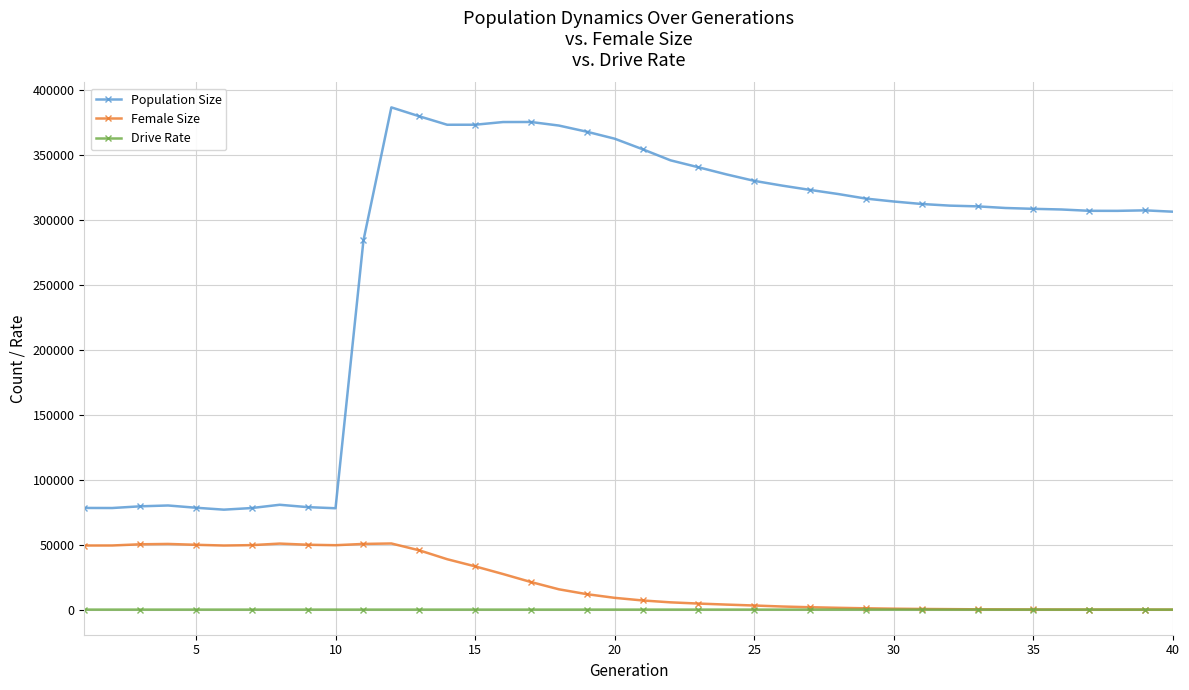

Rank the series by their maximum value, from highest to lowest.

Population Size, Female Size, Drive Rate